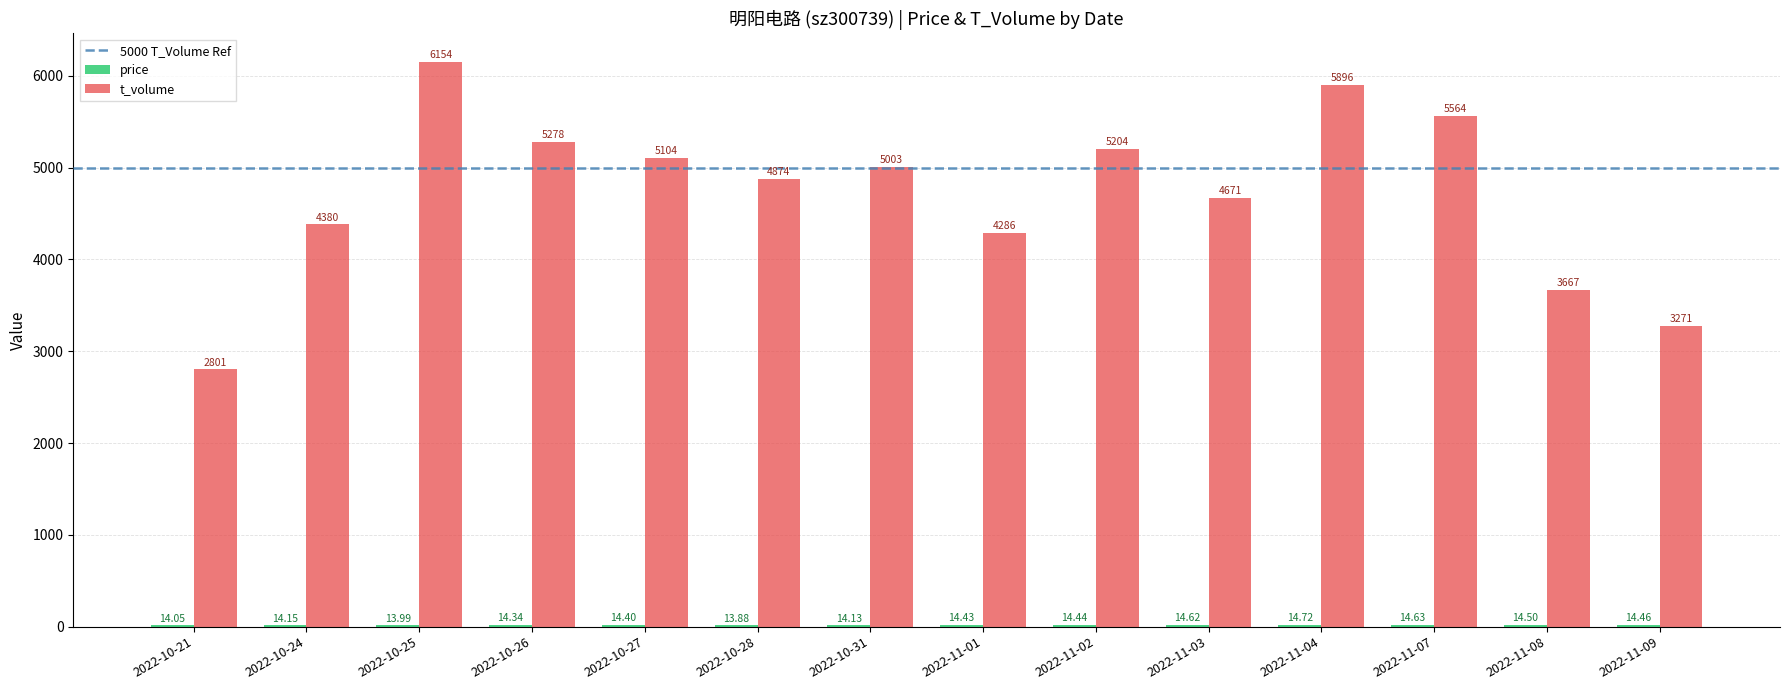

Which series has the largest total across all categories?

t_volume